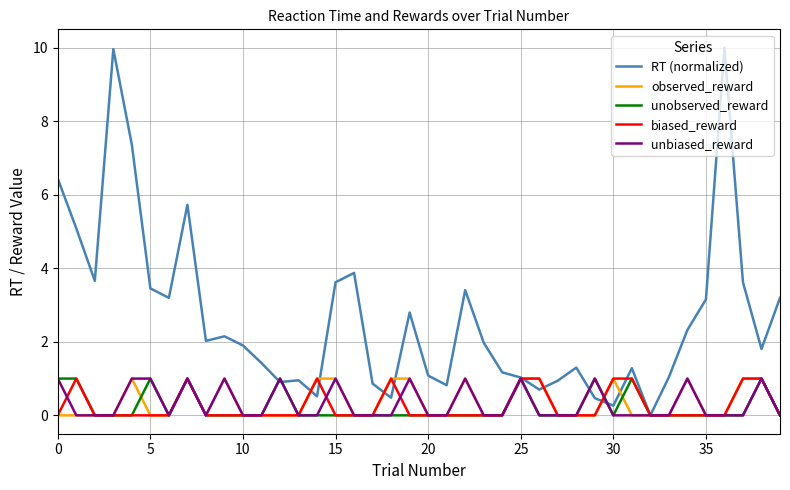

What is the maximum value for RT (normalized)?

10.0